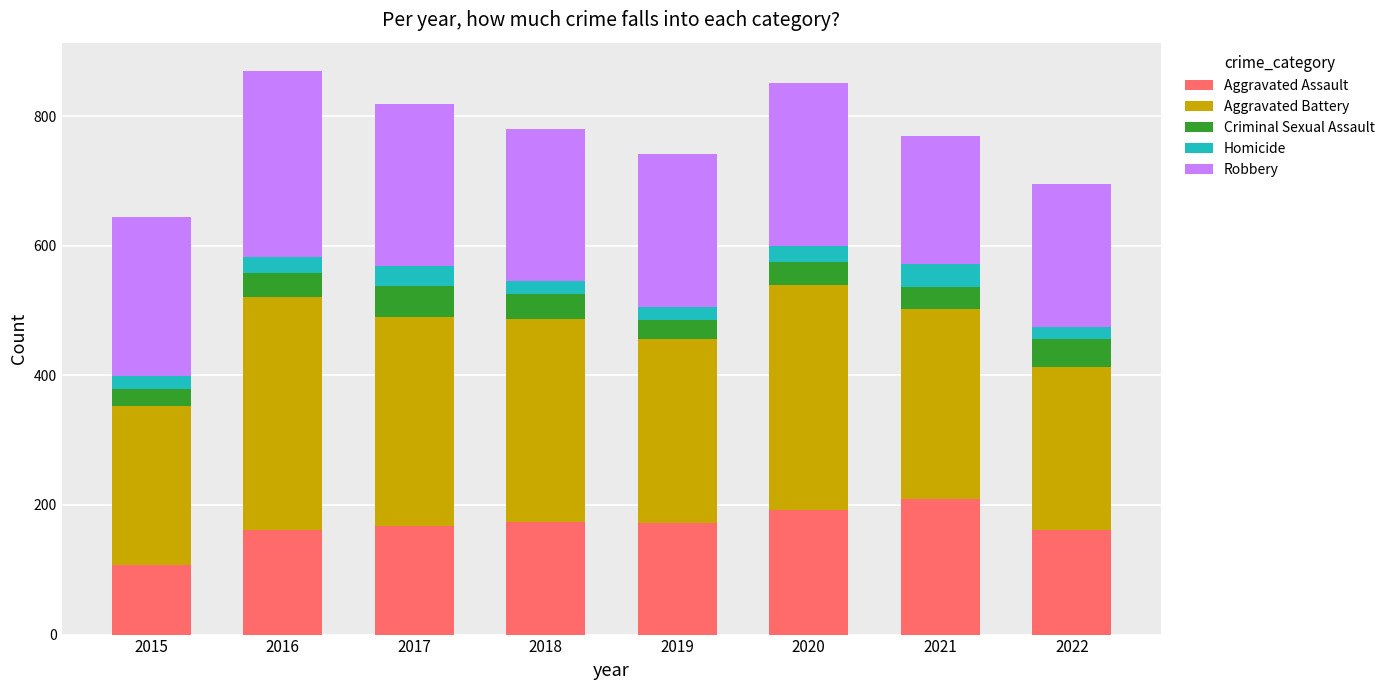

What is the average value of the Aggravated Assault series?

168